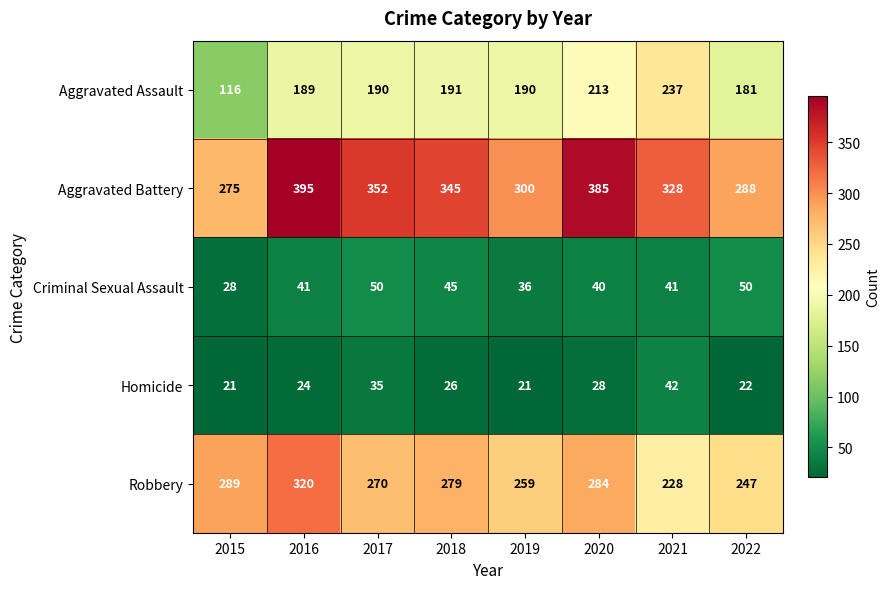

At 2015, list the series in order from largest to smallest.

Robbery, Aggravated Battery, Aggravated Assault, Criminal Sexual Assault, Homicide